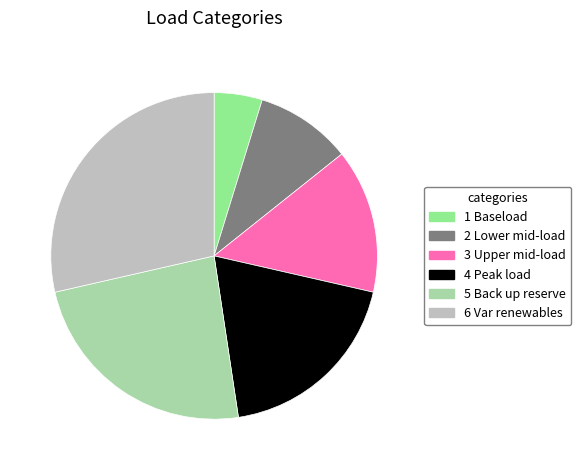

Rank the categories by value from highest to lowest.

6 Var renewables, 5 Back up reserve, 4 Peak load, 3 Upper mid-load, 2 Lower mid-load, 1 Baseload